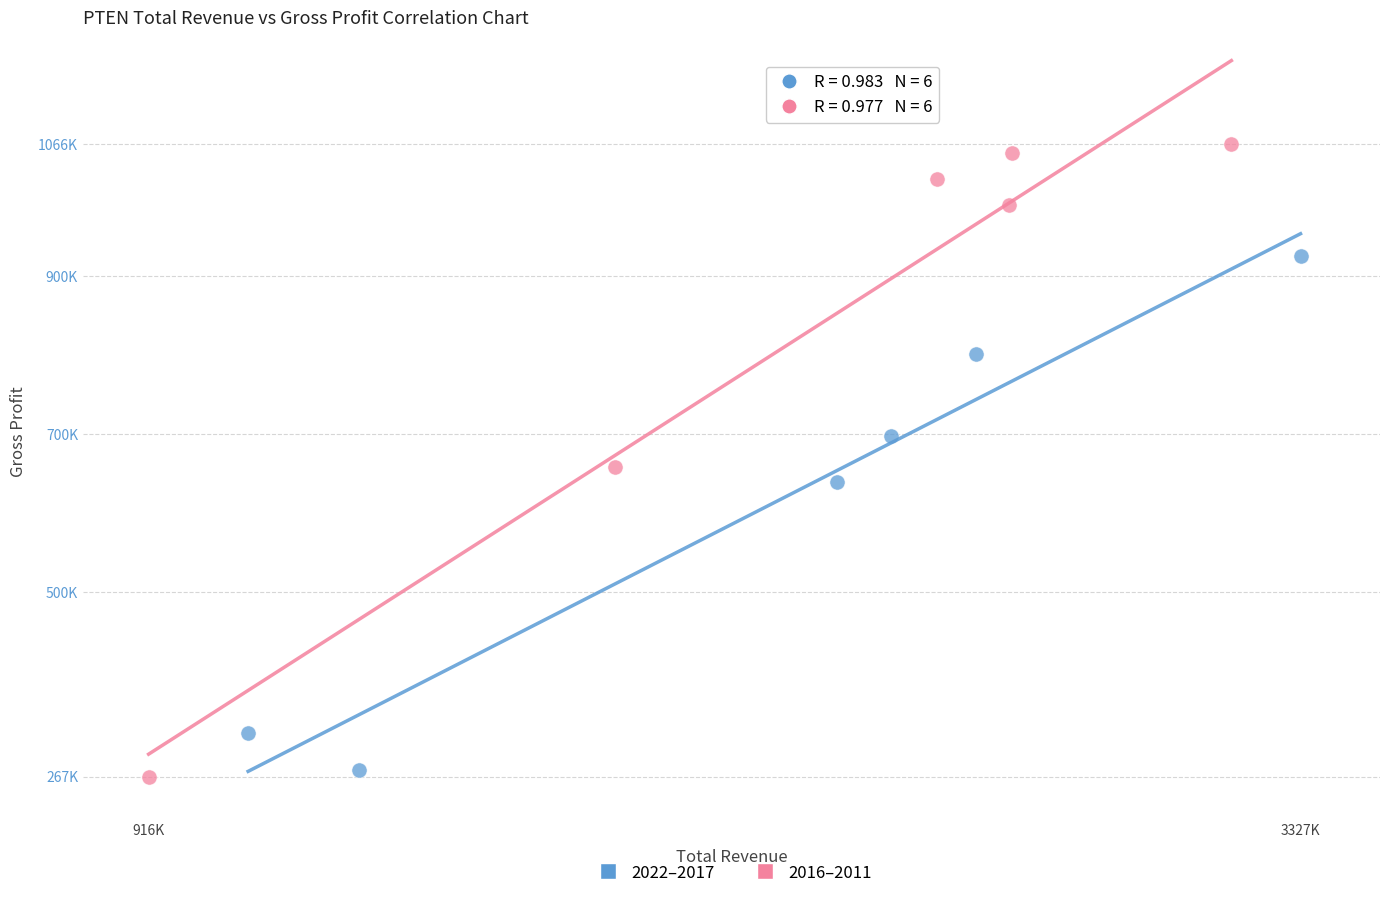

Which series contains the lowest Y value?

2016–2011